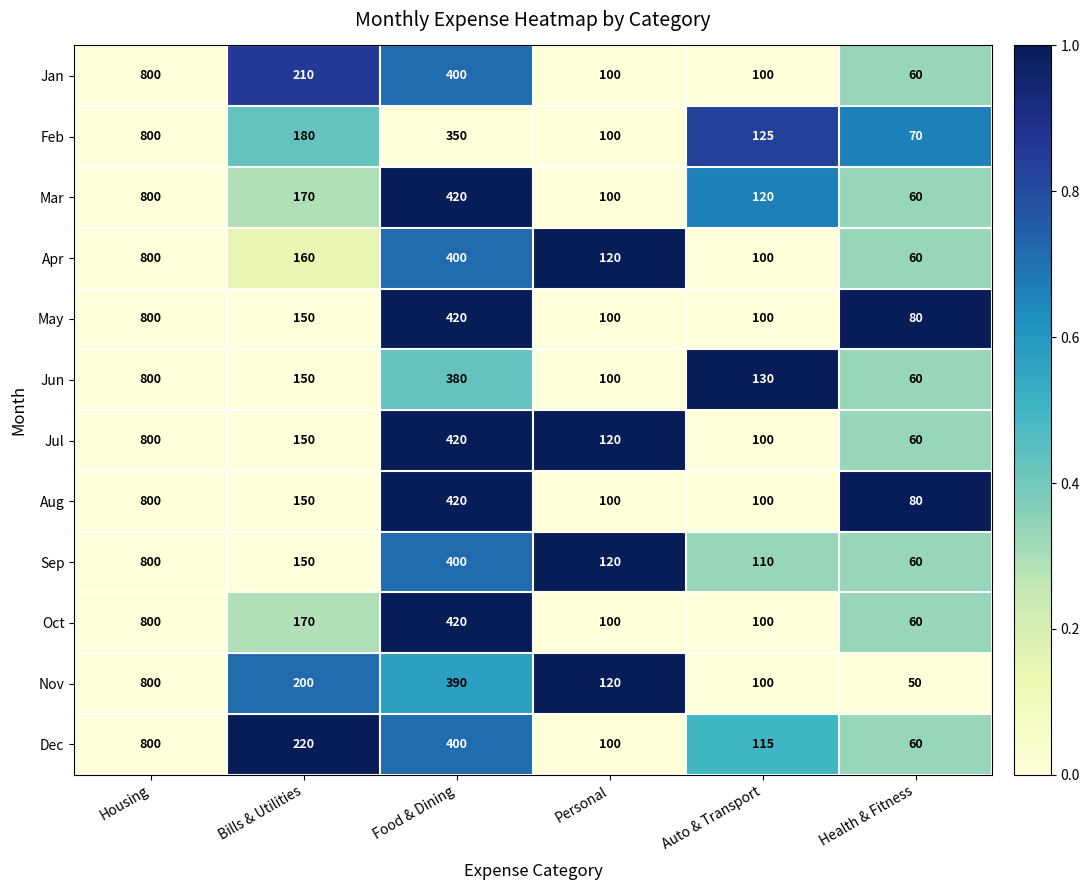

What is the sum of the May values at Housing and Personal?

900